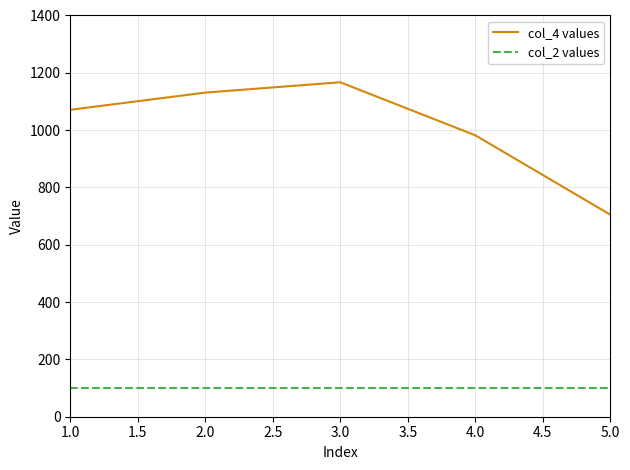

The col_2 values series shows 178 at 2.0. True or false?

False